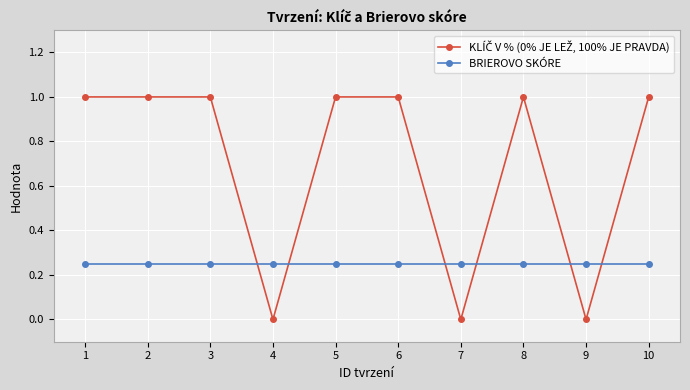

What is the sum of the BRIEROVO SKÓRE values at 1 and 3?

0.5